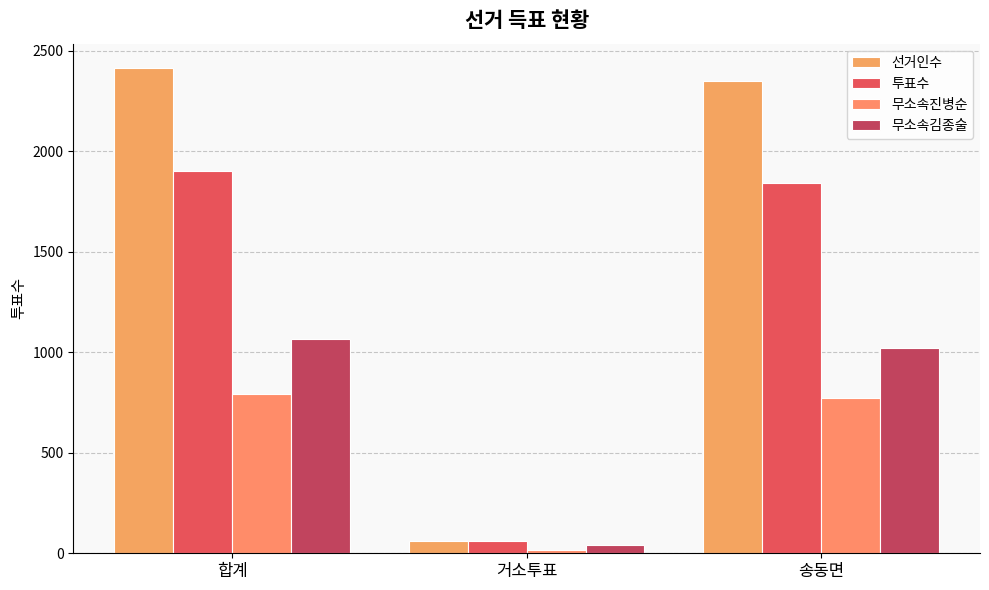

What is the label of the 3rd bar from the right?

합계